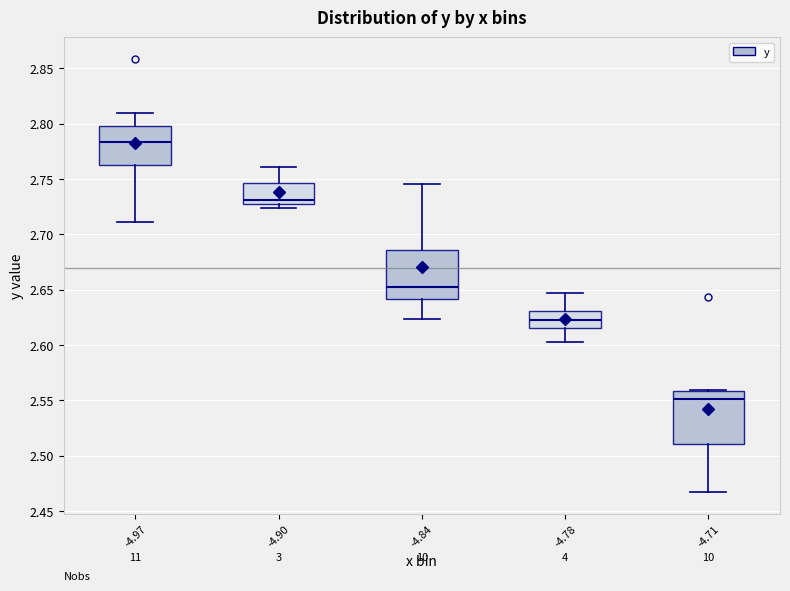

Where does the median line of the box at x = -4.84 sit on the y-axis? The values are not printed on the chart, so give them approximately, as read against the axis.

2.655